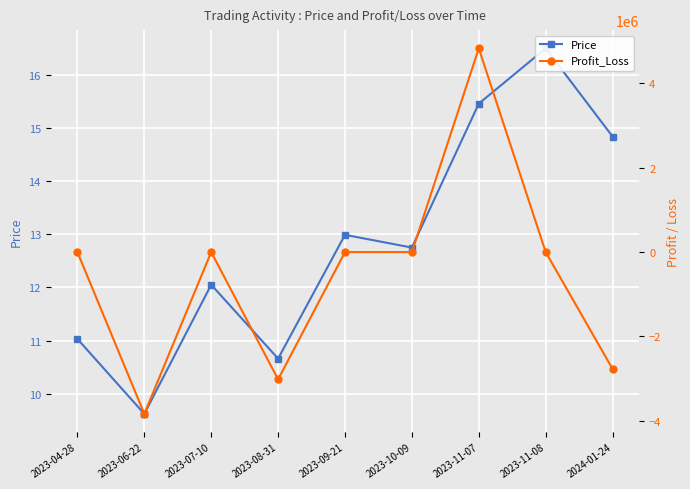

Where is Price nearest to the value 13?

2023-09-21